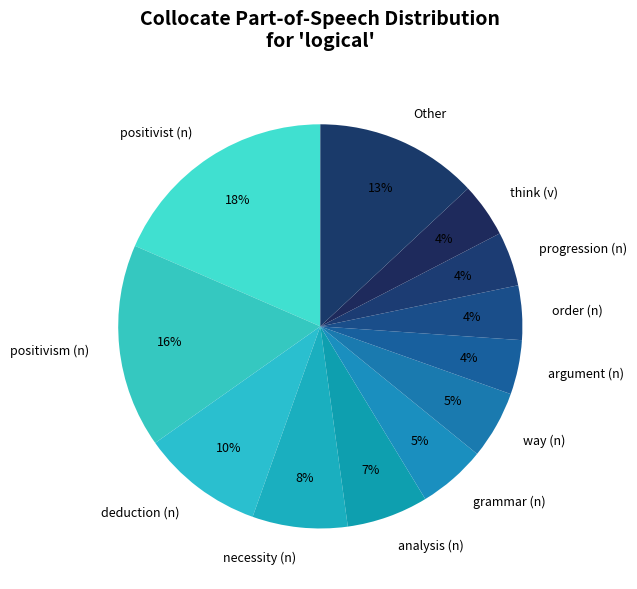

Combined, do way (n) and think (v) account for over 50%?

No